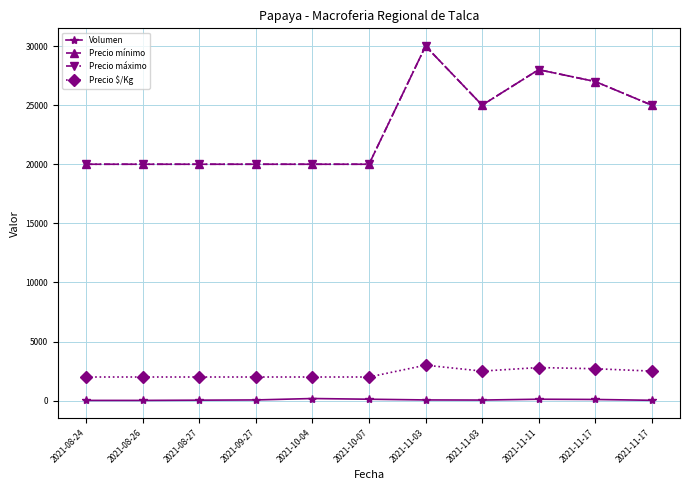

True or false: Precio $/Kg has more than 1 points higher than both neighbors.

True